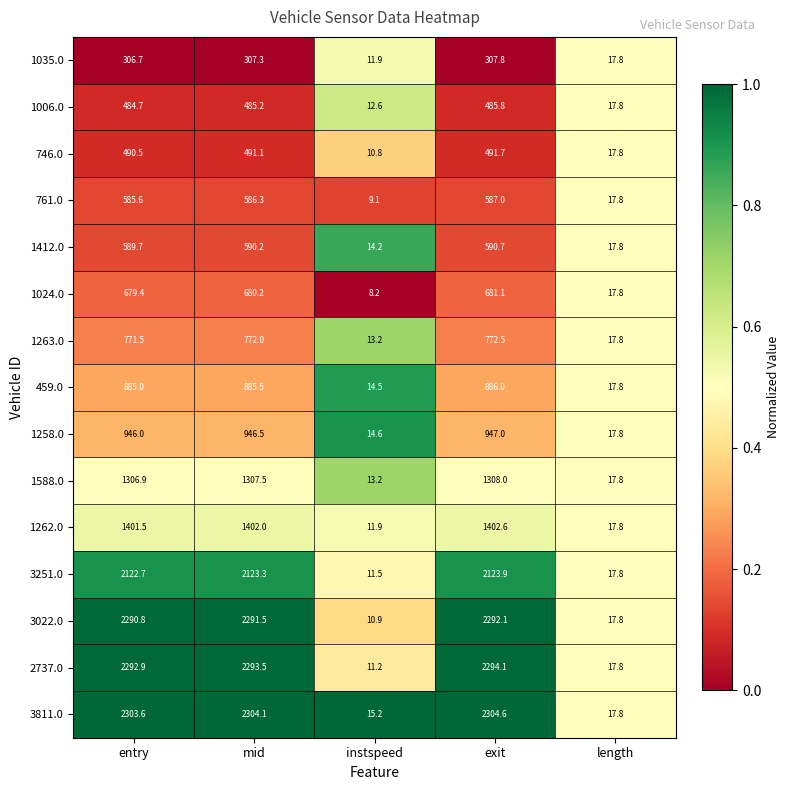

What is the difference between the maximum and minimum values in the 1262.0 series?

1390.7